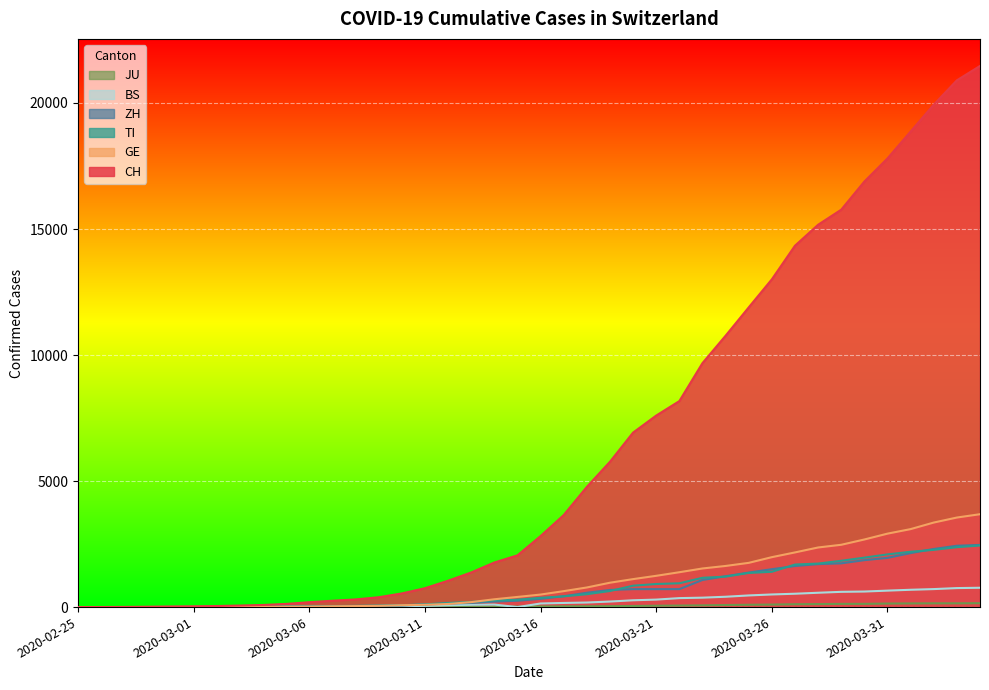

What is the label of the 6th point from the left?

2020-03-01